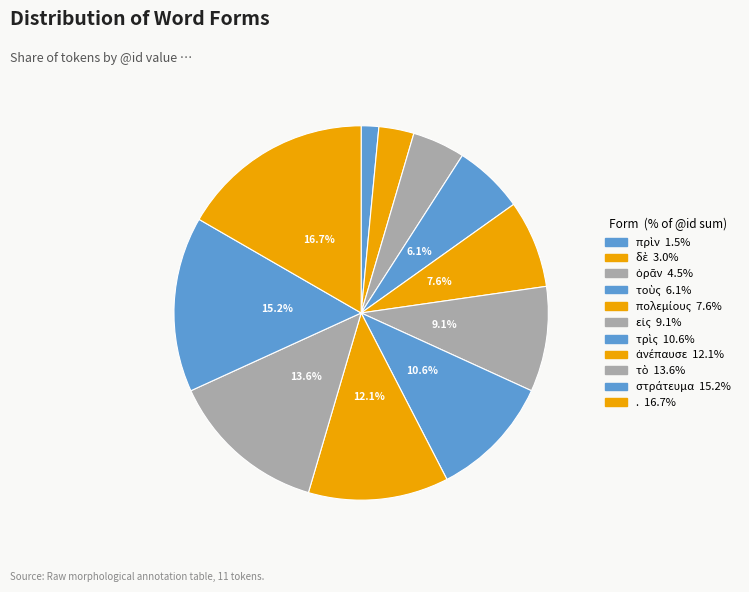

How many segments does this pie chart have?

11